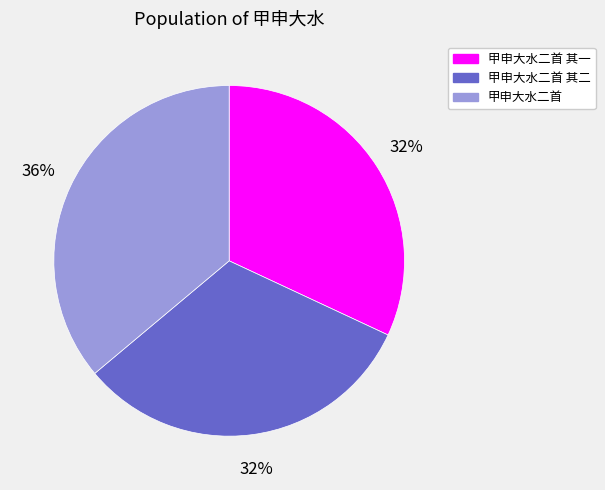

To the nearest percent, what is the difference between the largest and smallest slice percentages?

4%